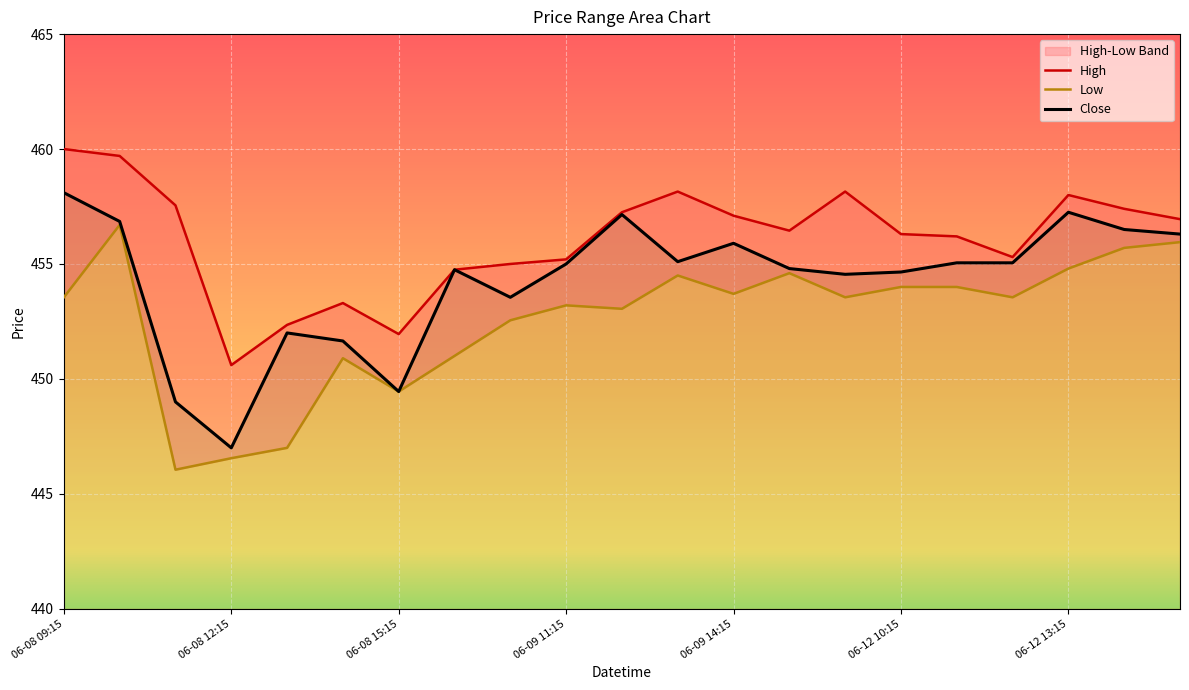

At which label does Close reach its peak?

06-08 09:15